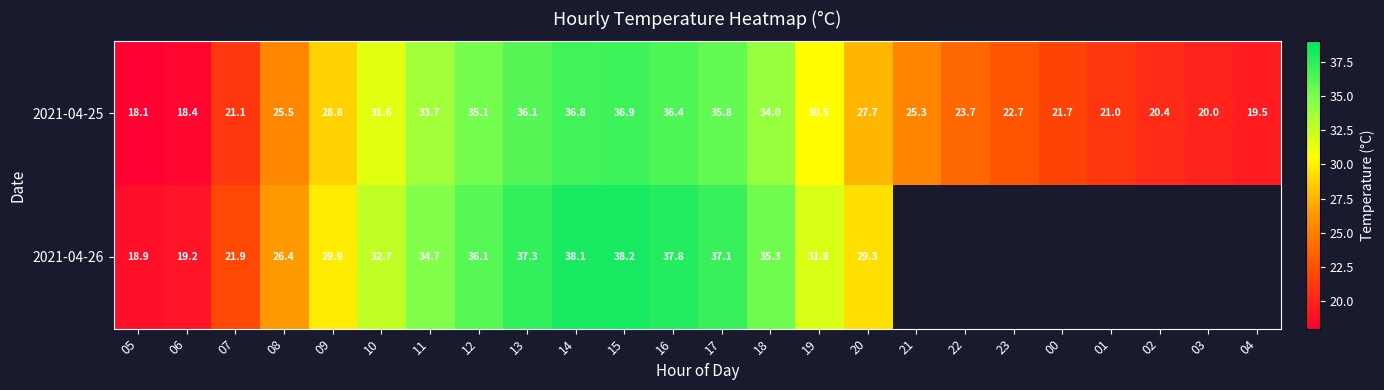

Which label corresponds to the largest value in the chart?

15